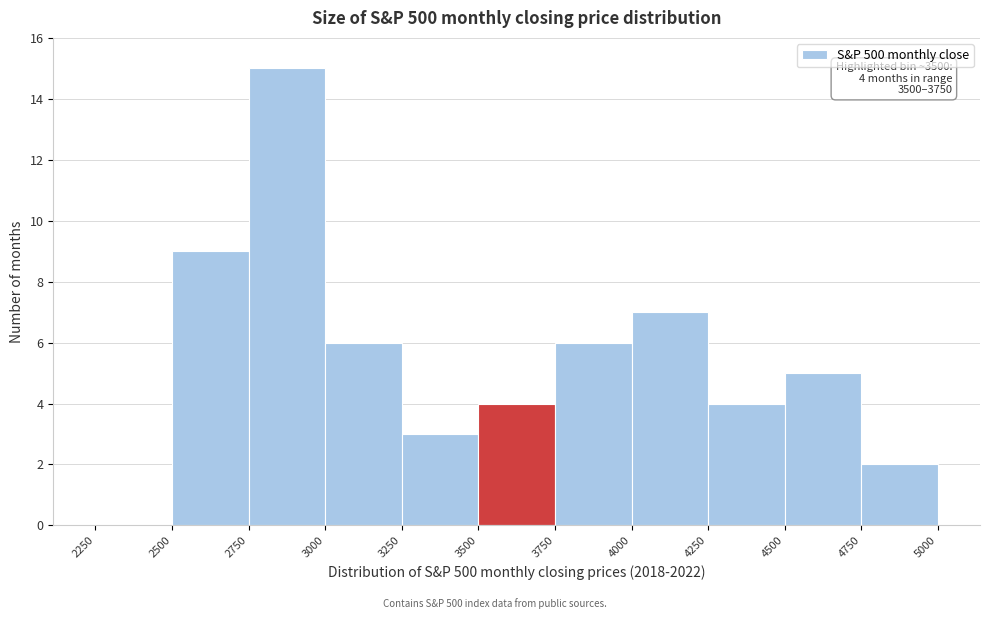

Which range on the x-axis has the tallest bar?

2750 to 3000